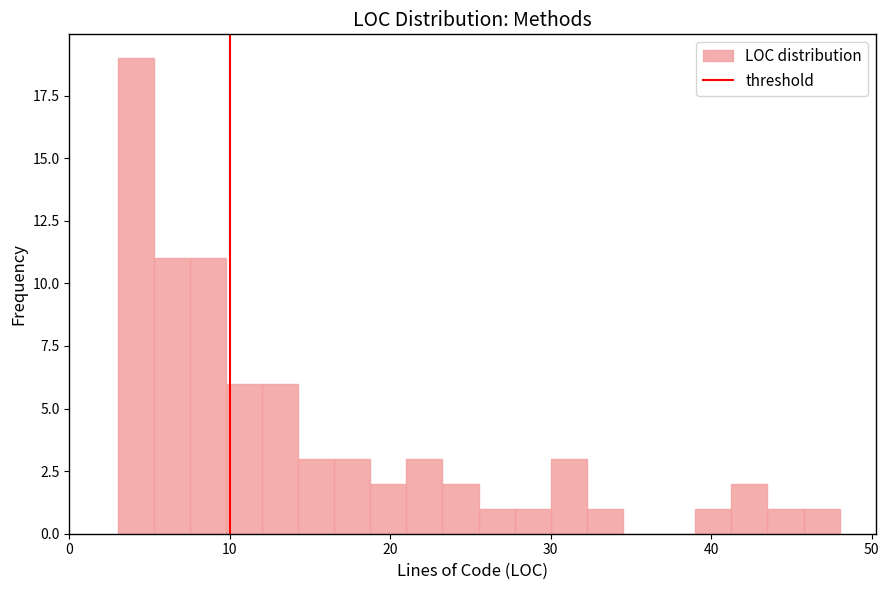

Read against the x-axis, roughly where is the centre of the tallest bar?

4